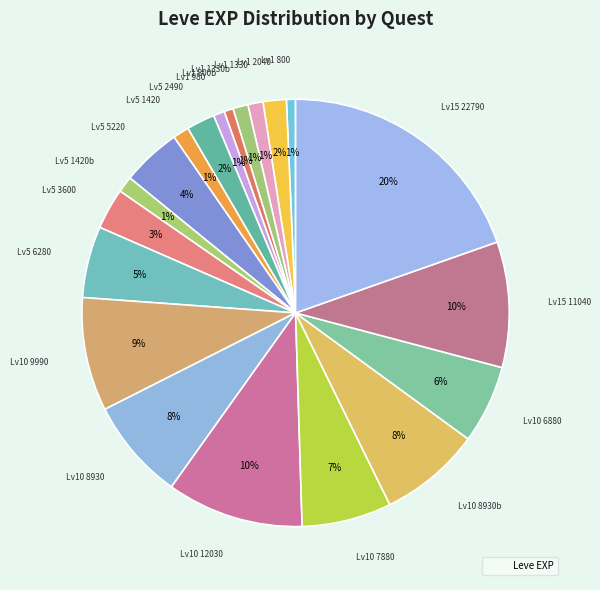

Count the number of slices in the pie.

20